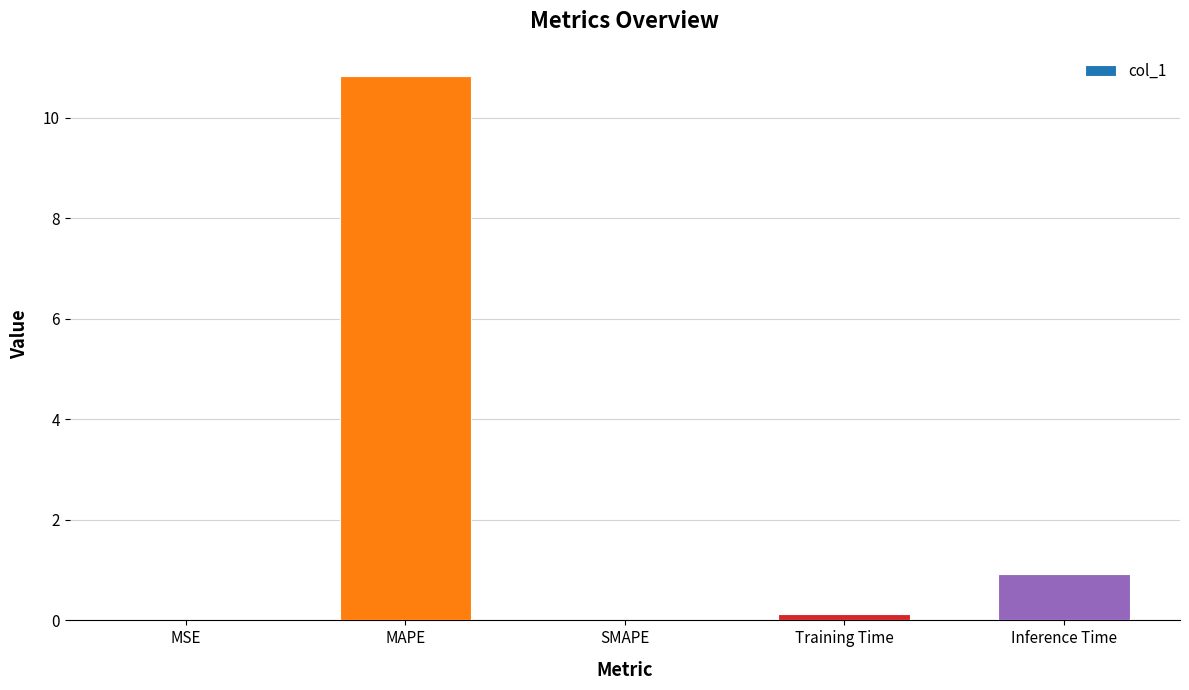

Which label corresponds to the largest value in the chart?

MAPE